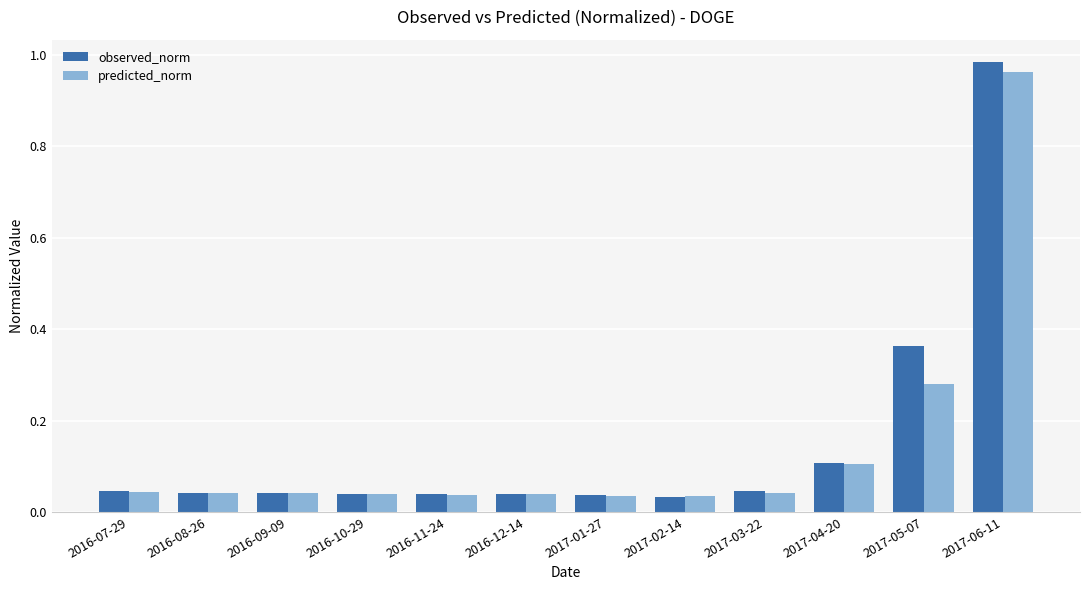

Which category has the highest value across all series?

2017-06-11